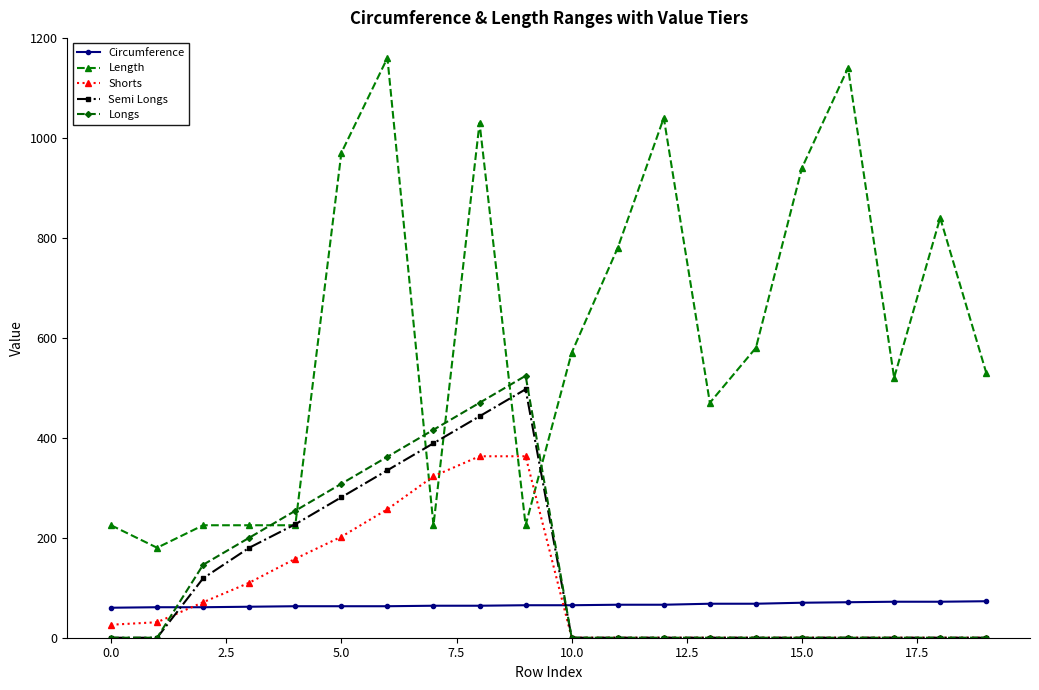

What is the highest value of the Semi Longs series?

497